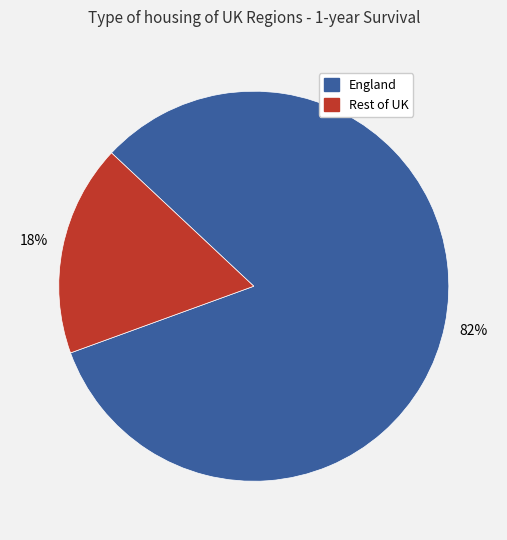

To the nearest percent, what is the average slice percentage?

50%